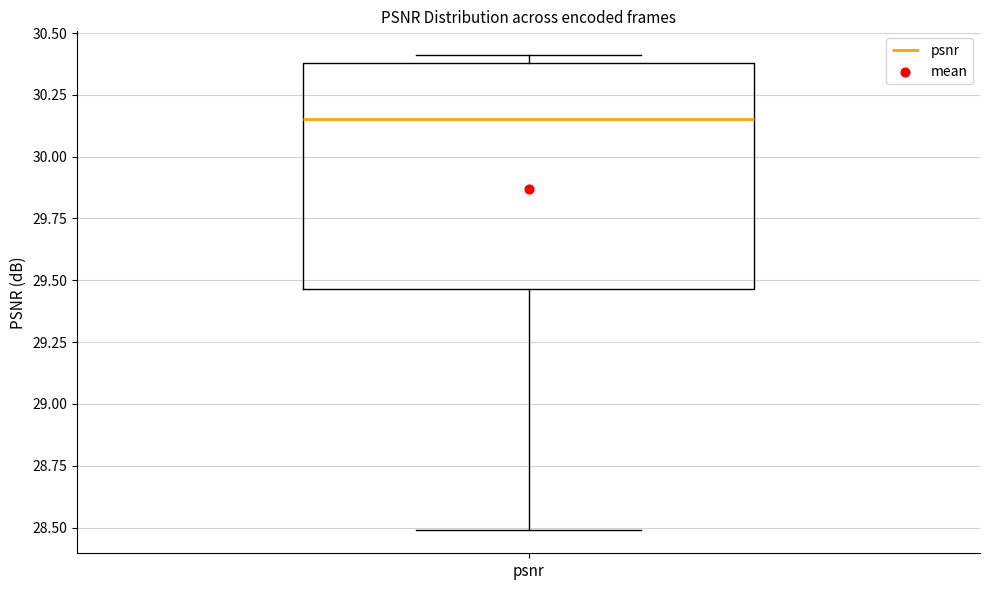

Read this box plot against the y-axis: the position of the median line, the range covered by the box, and the ends of both whiskers. The values are not printed on the chart, so give them approximately, as read against the axis.

median 30.15, box 29.45 to 30.40, whiskers 28.50 to 30.40 (just above the box's upper edge)